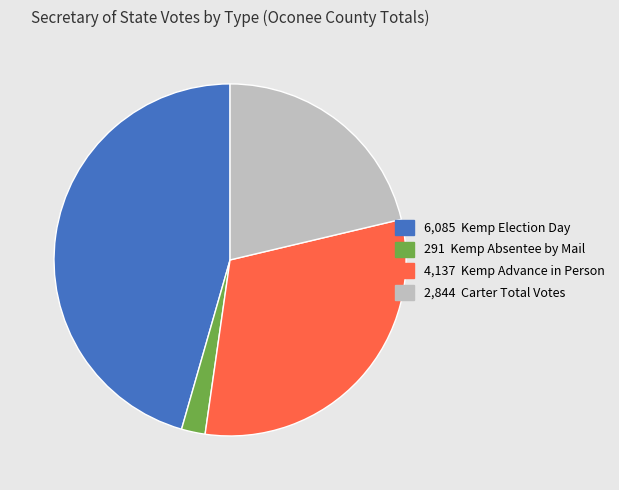

Does any single category account for the majority?

No